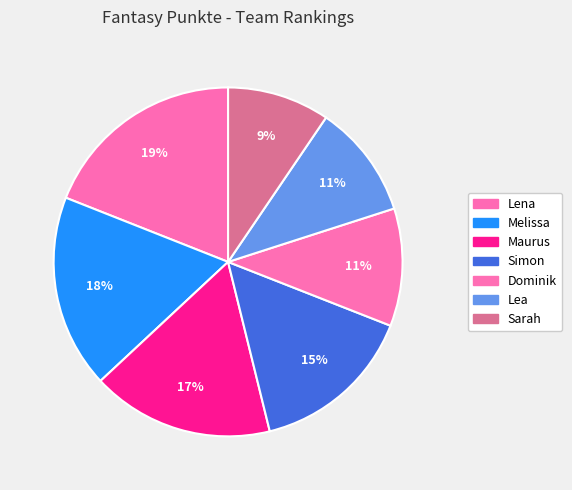

Does Lea represent more than half of the total?

No